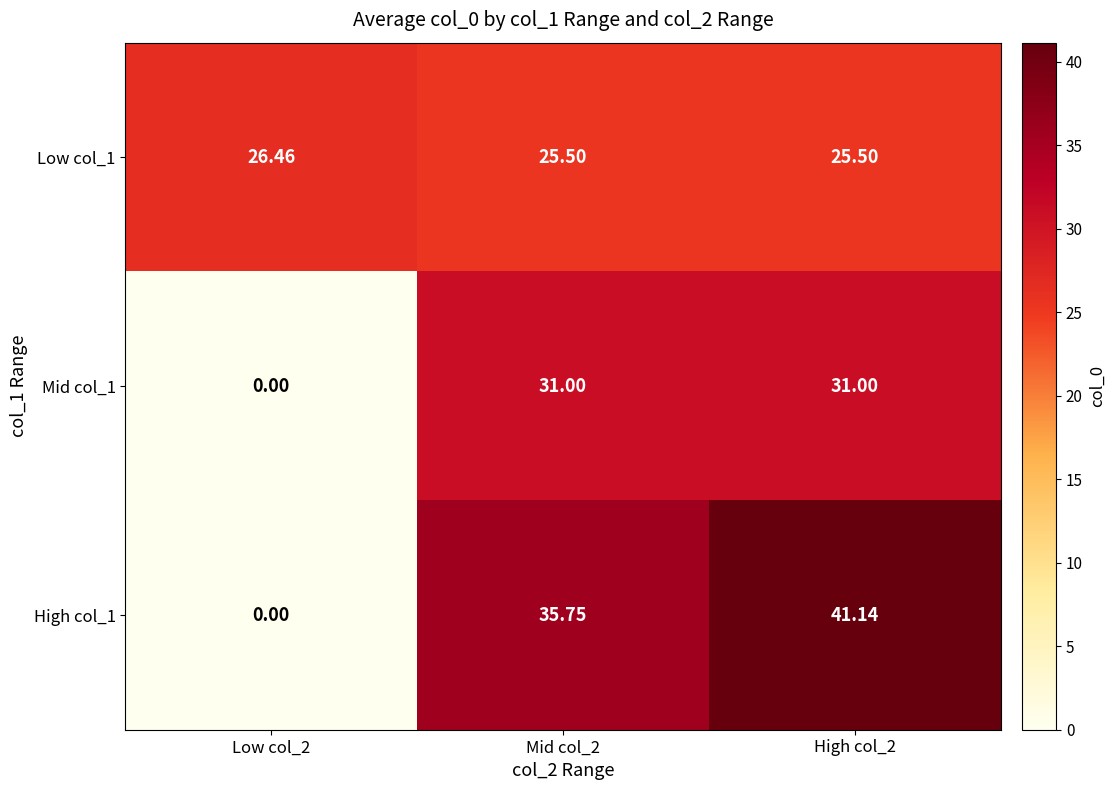

Is the value of Mid col_1 at Mid col_2 greater than the value of Low col_1 at High col_2?

Yes